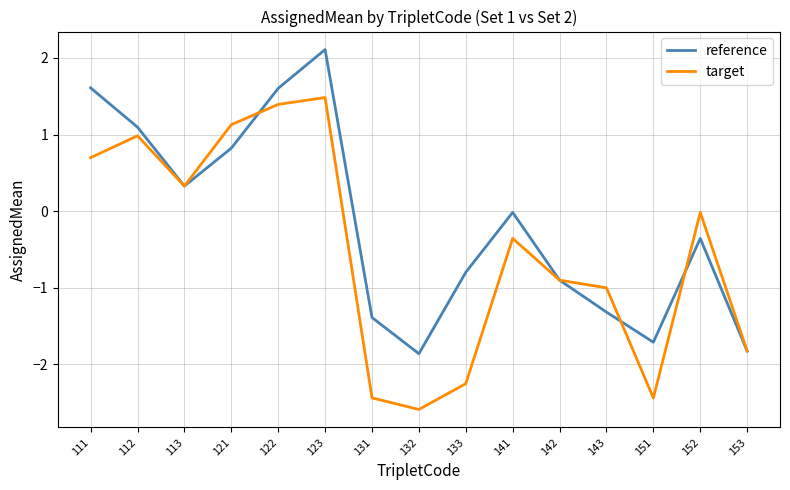

Between 121 and 131, which series saw the biggest shift?

target